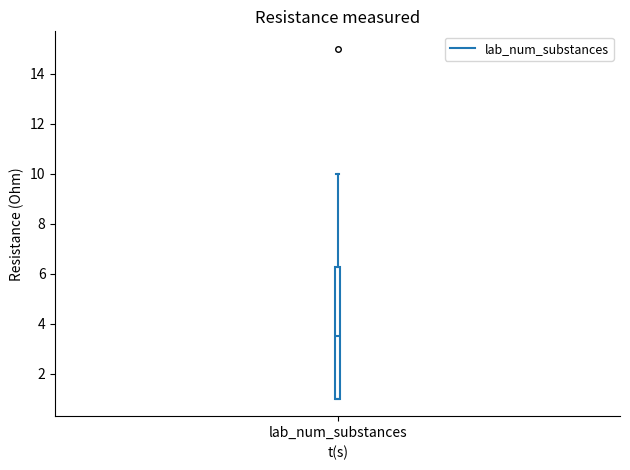

Where is the upper edge of the box for lab_num_substances on the y-axis? The values are not printed on the chart, so give them approximately, as read against the axis.

6.2